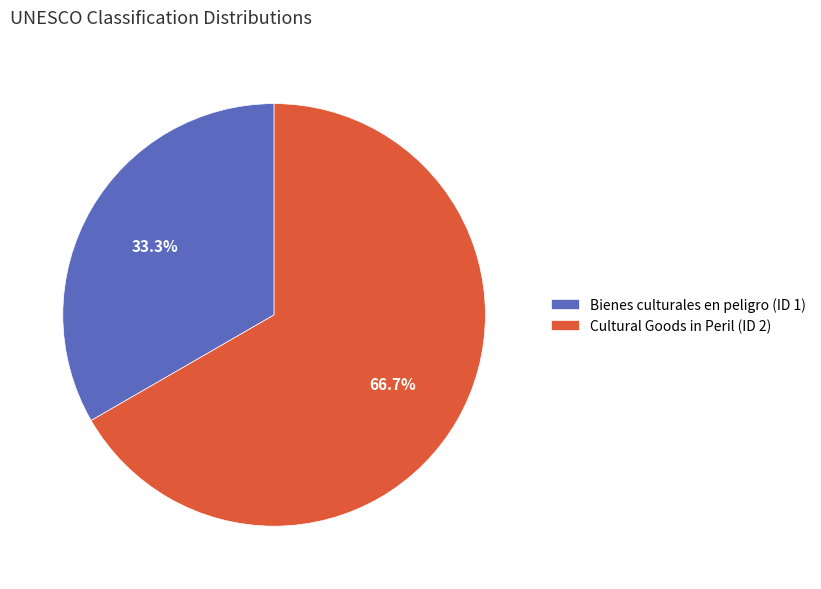

What percentage is NOT represented by Bienes culturales en peligro (ID 1)?

66.7%